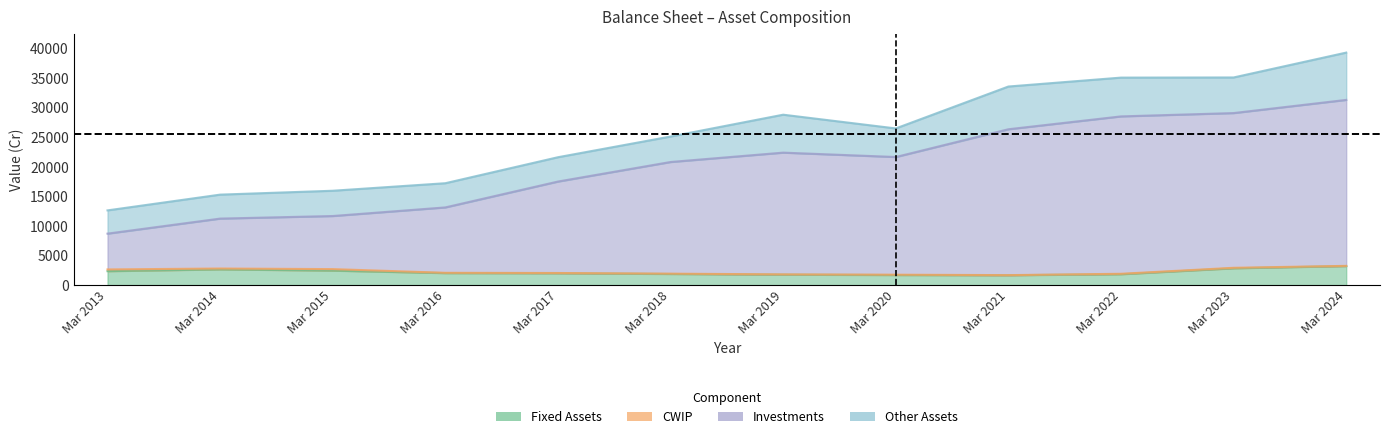

What is the value of the Fixed Assets point at the 10th from the left?

1836